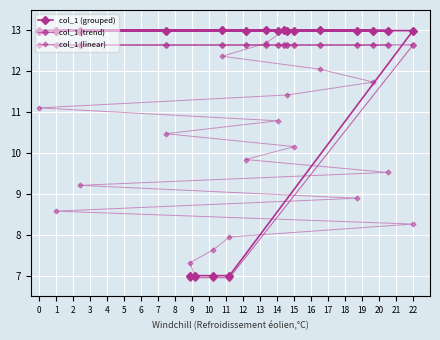

What is the difference between the highest and lowest values at 12?

2.2